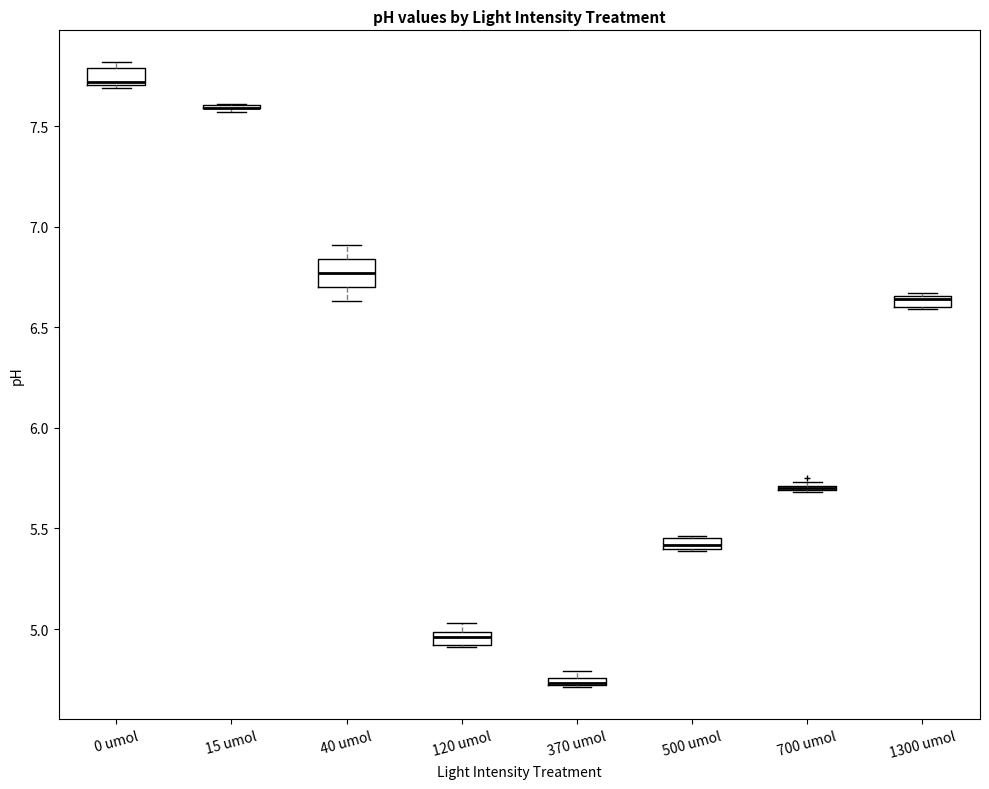

Where is the upper edge of the box for 500 umol on the y-axis? The values are not printed on the chart, so give them approximately, as read against the axis.

5.45